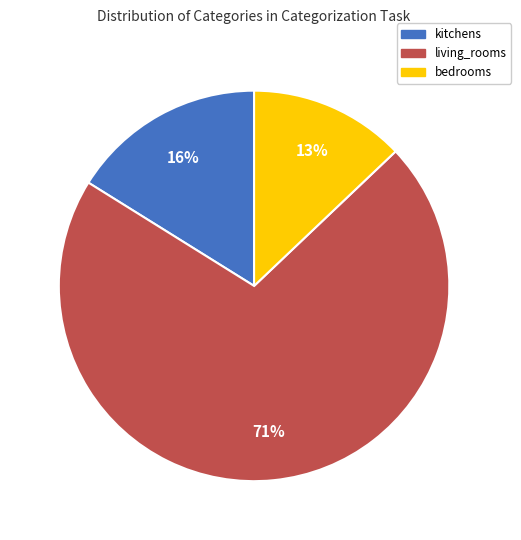

Combined, do living_rooms and kitchens account for over 50%?

Yes